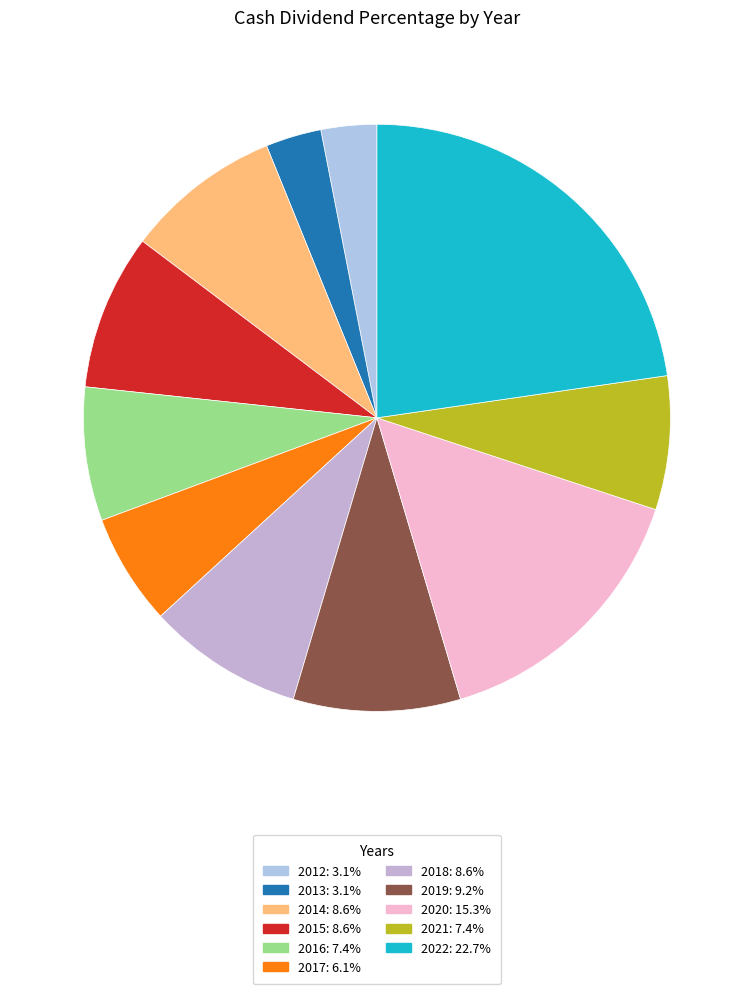

Which slice is the smallest?

2012